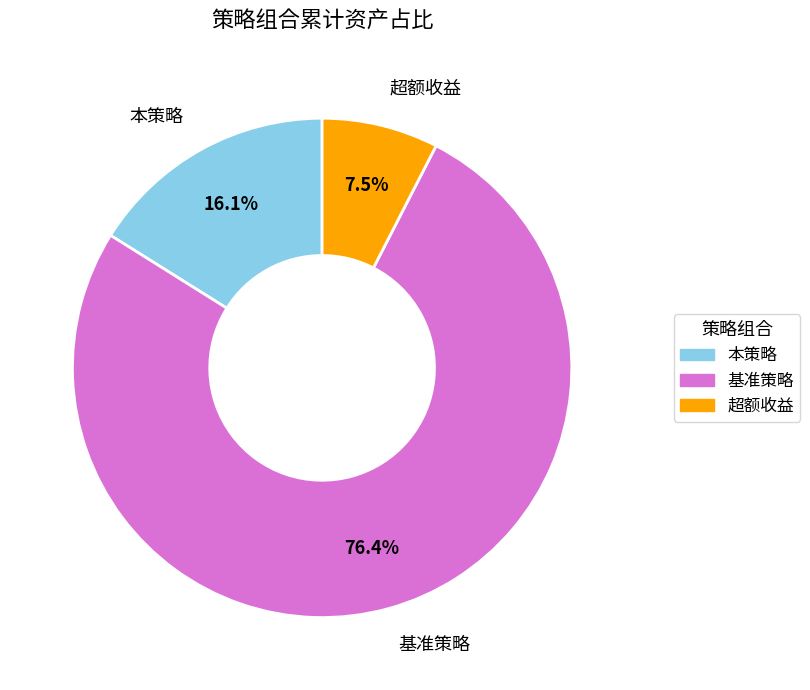

To the nearest percent, what portion does 本策略 represent?

16%